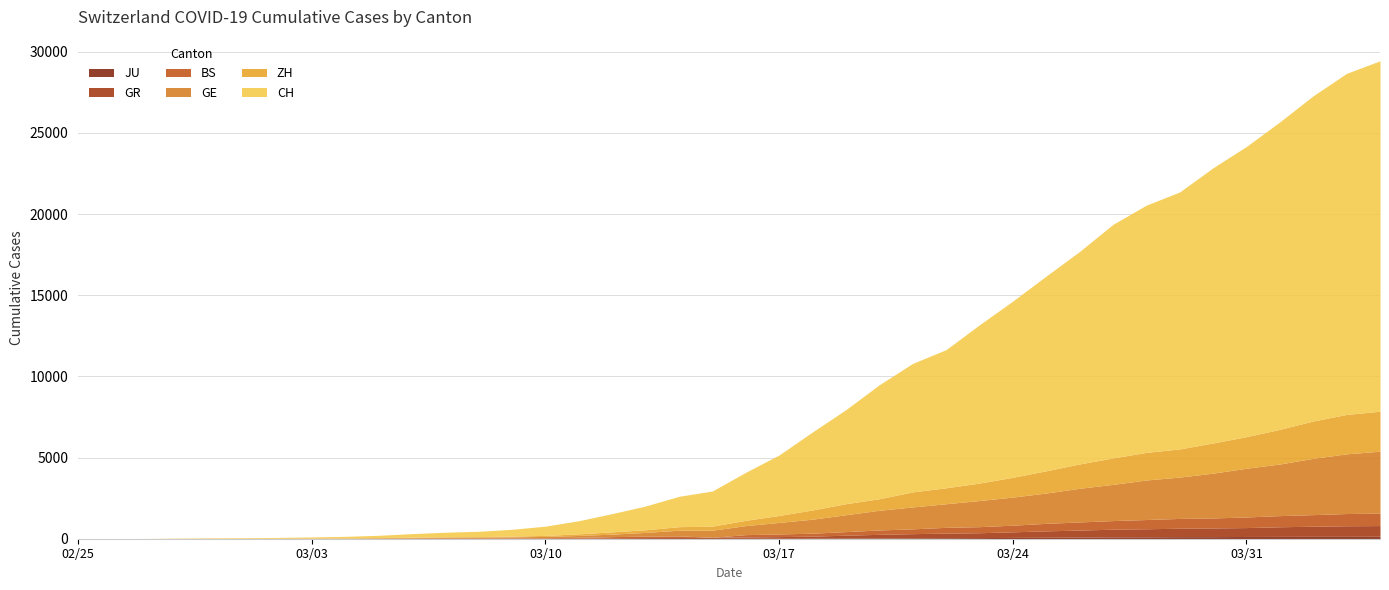

Is it true that ZH equals 3 at 5?

False